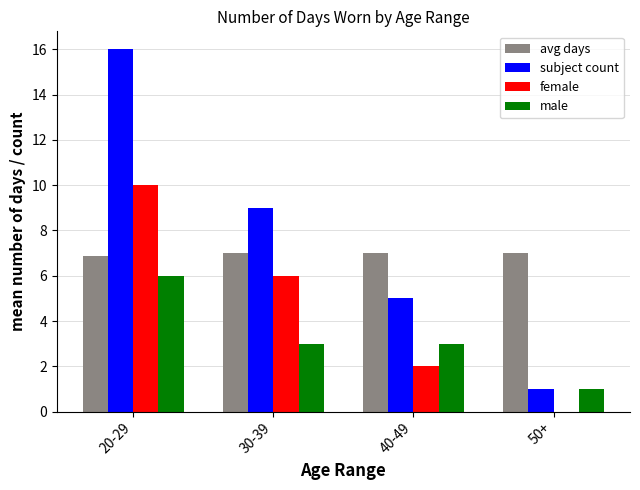

What is the sum of the subject count values at 50+ and 40-49?

6.0